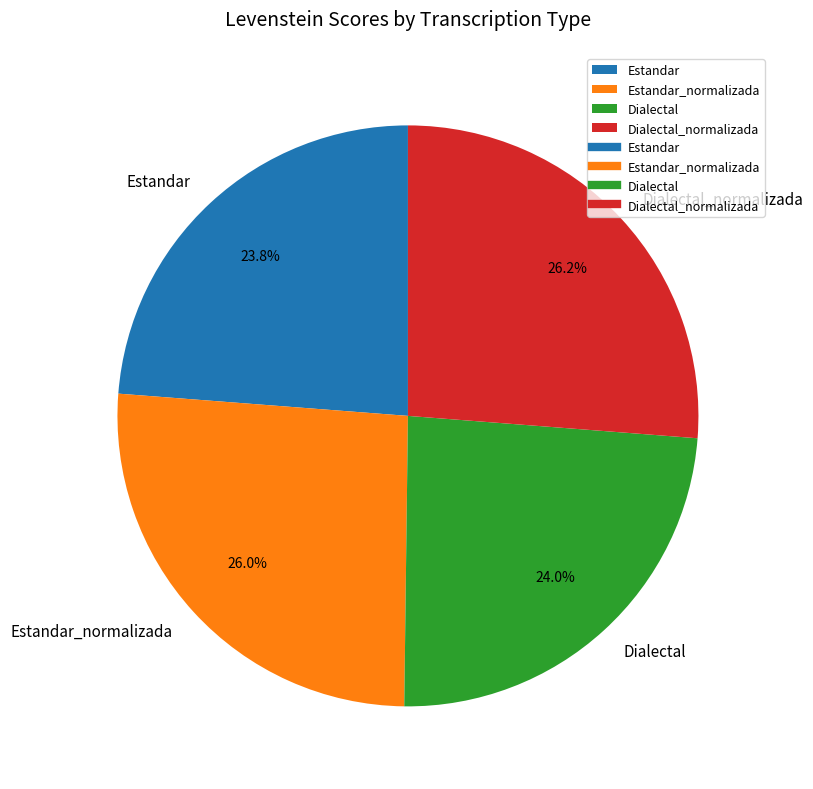

What percentage do Dialectal and Dialectal_normalizada together represent?

50.2%